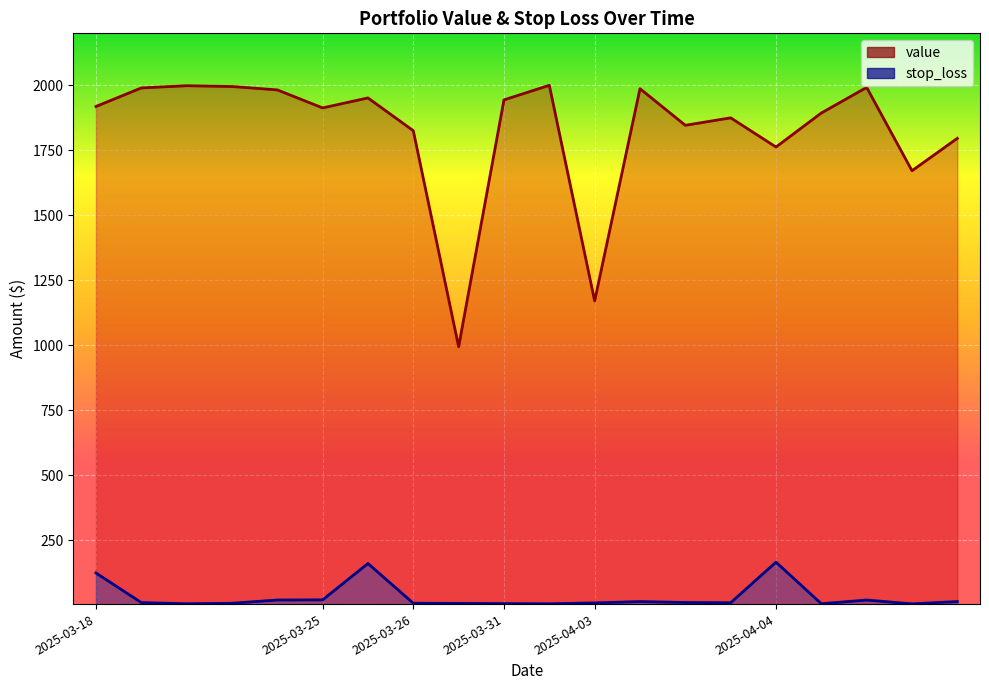

What is the difference between the value values at 2025-03-25 and 19?

193.9